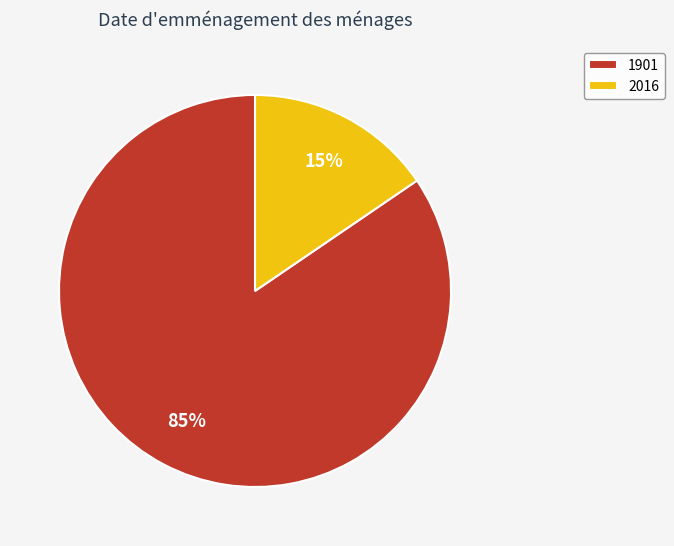

To the nearest percent, what portion does 2016 represent?

15%